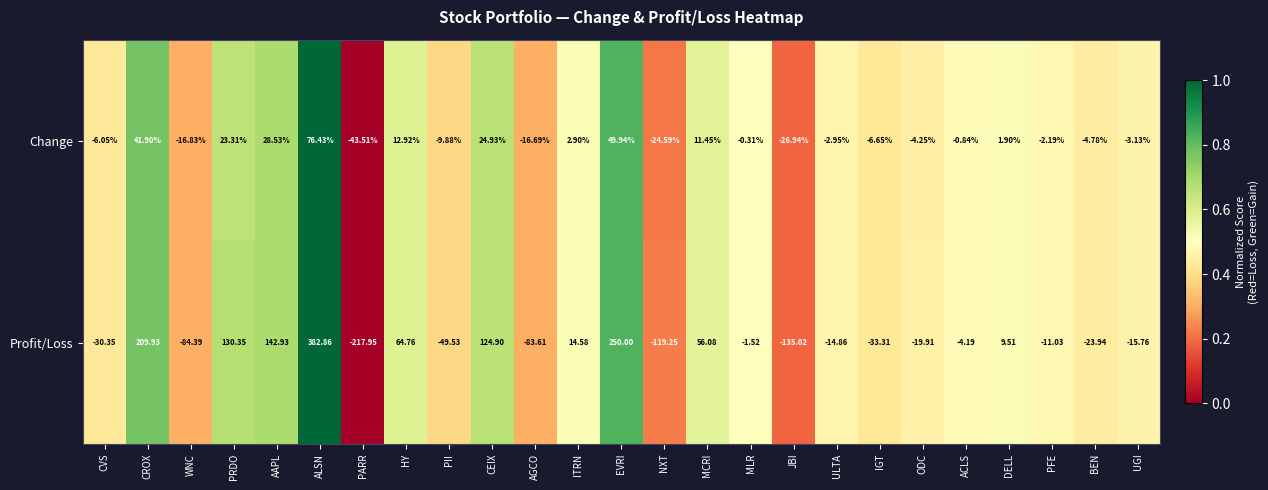

Which label corresponds to the largest value in the chart?

ALSN